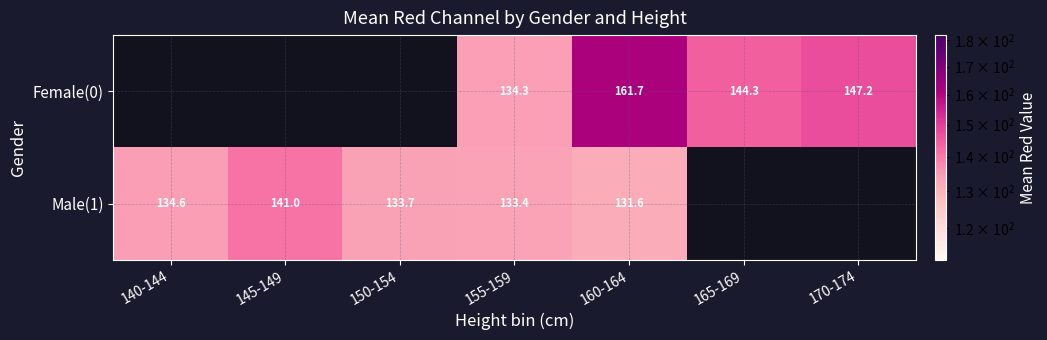

Between 140-144 and 155-159, which is larger?

155-159